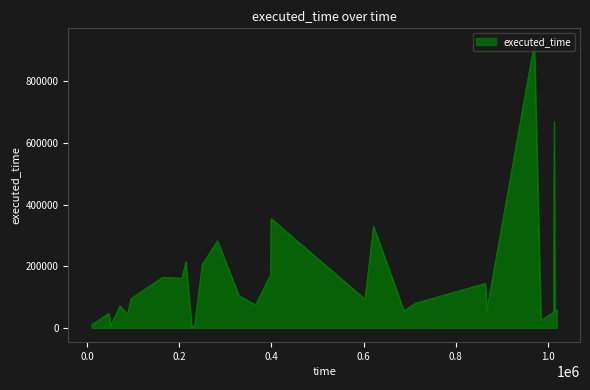

Does the chart have visible grid lines?

No